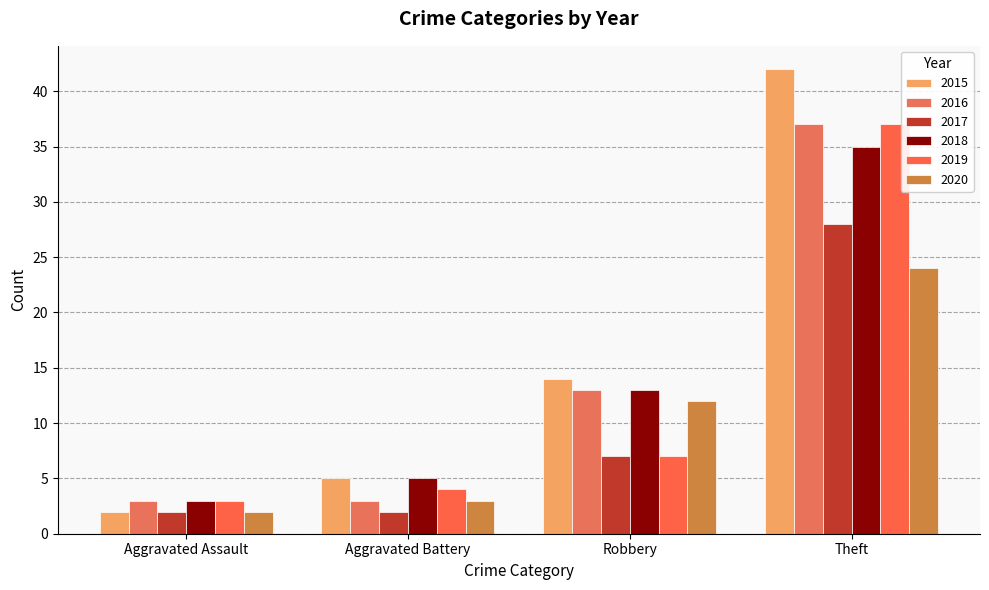

What is the label of the 4th bar from the left?

Theft